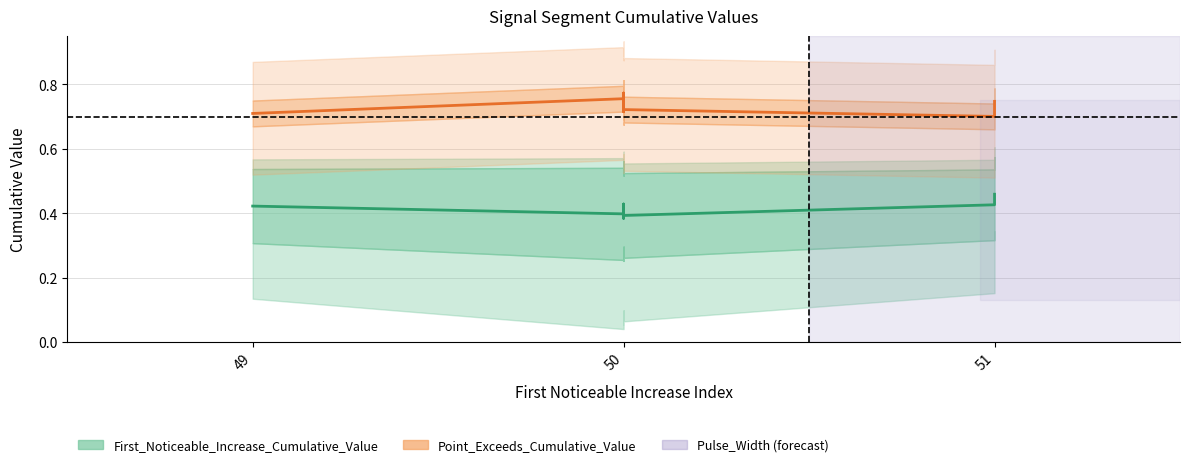

Read the Point_Exceeds_Cumulative_Value value at 50.

0.8